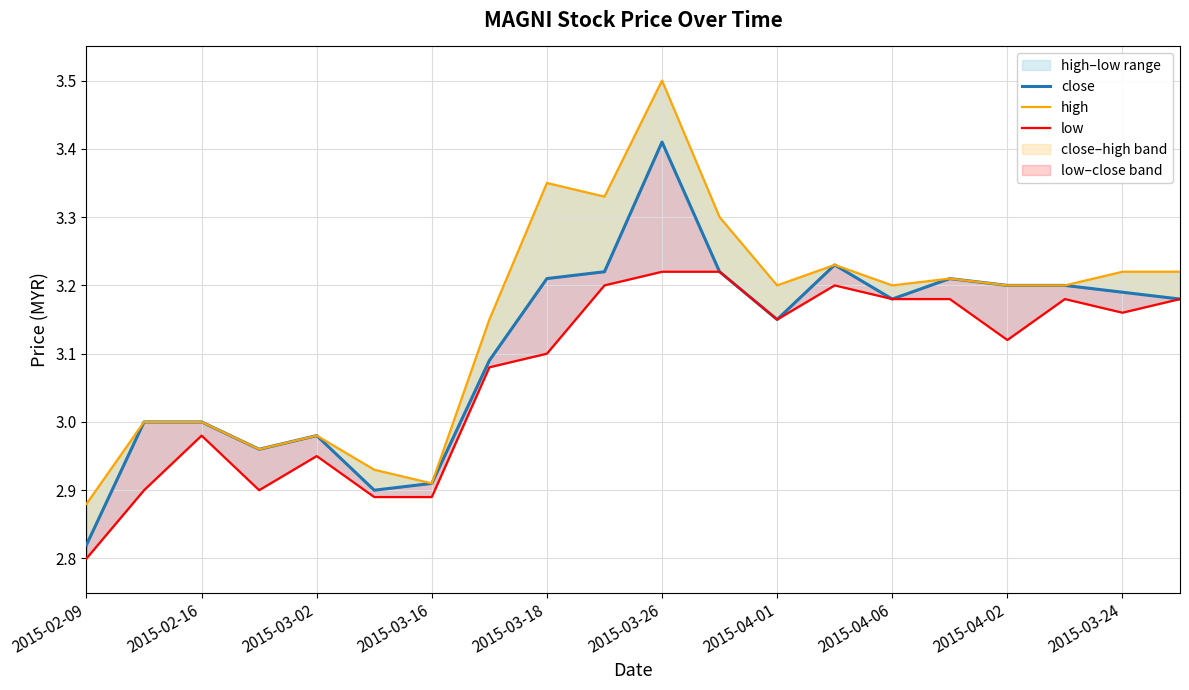

Does the chart have visible grid lines?

Yes